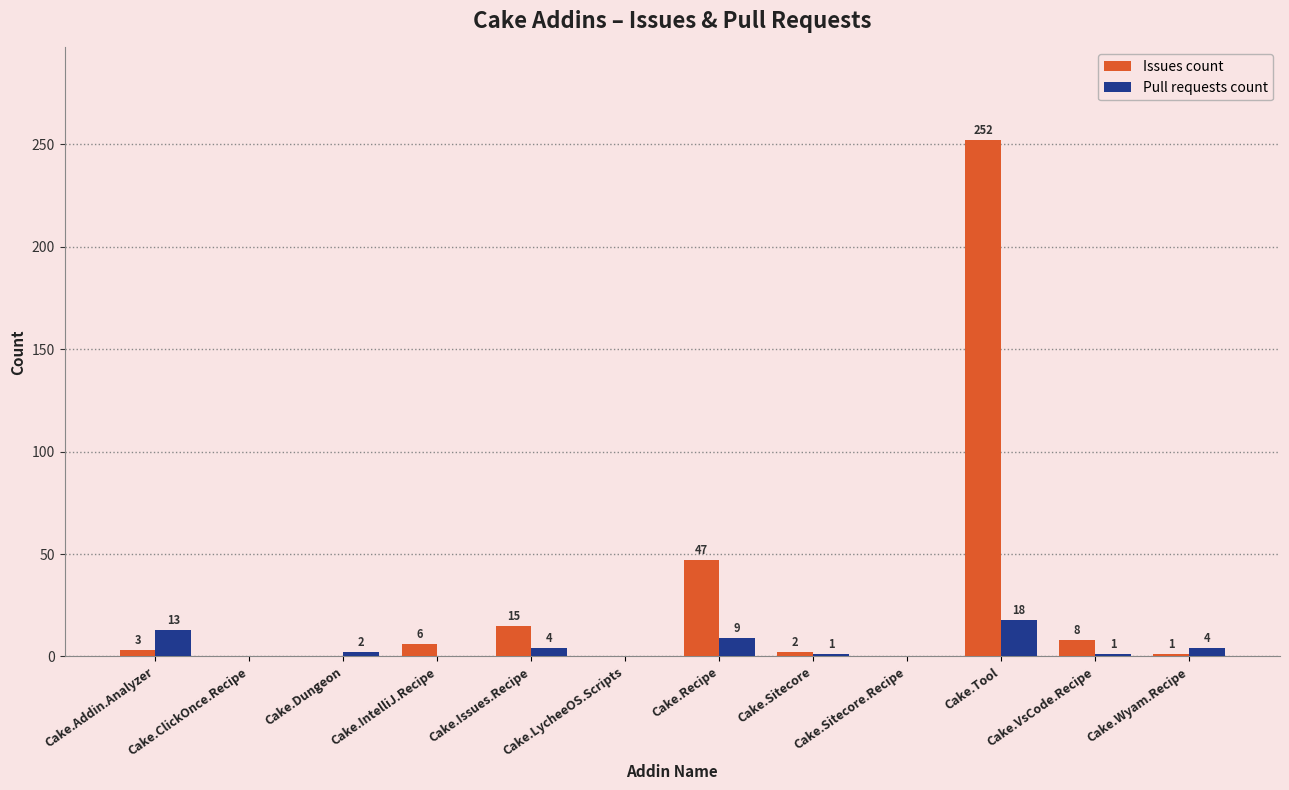

Which series has the largest total across all categories?

Issues count